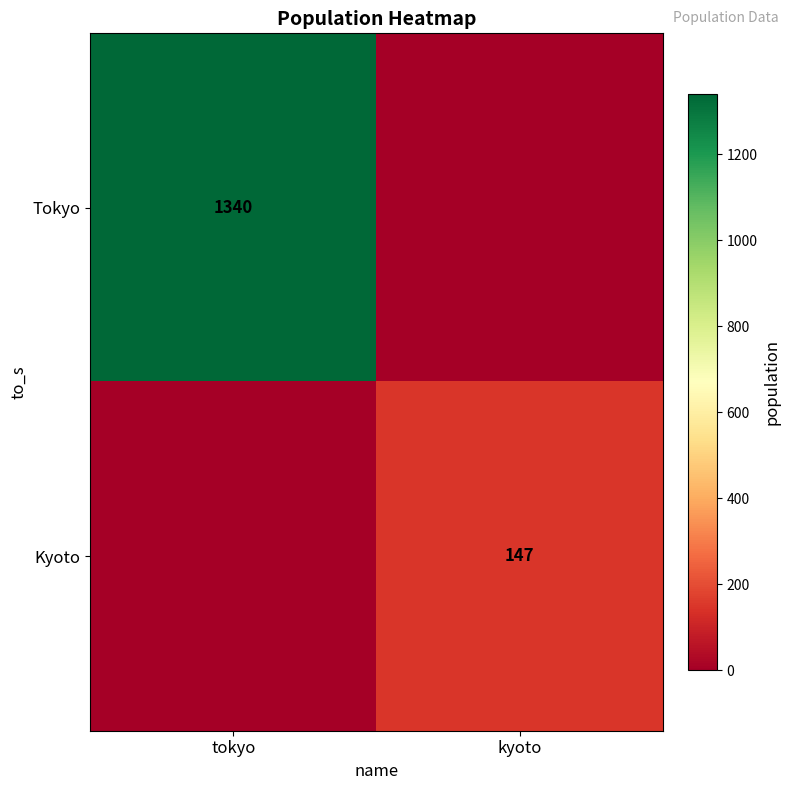

Is it true that Kyoto equals 228 at kyoto?

False